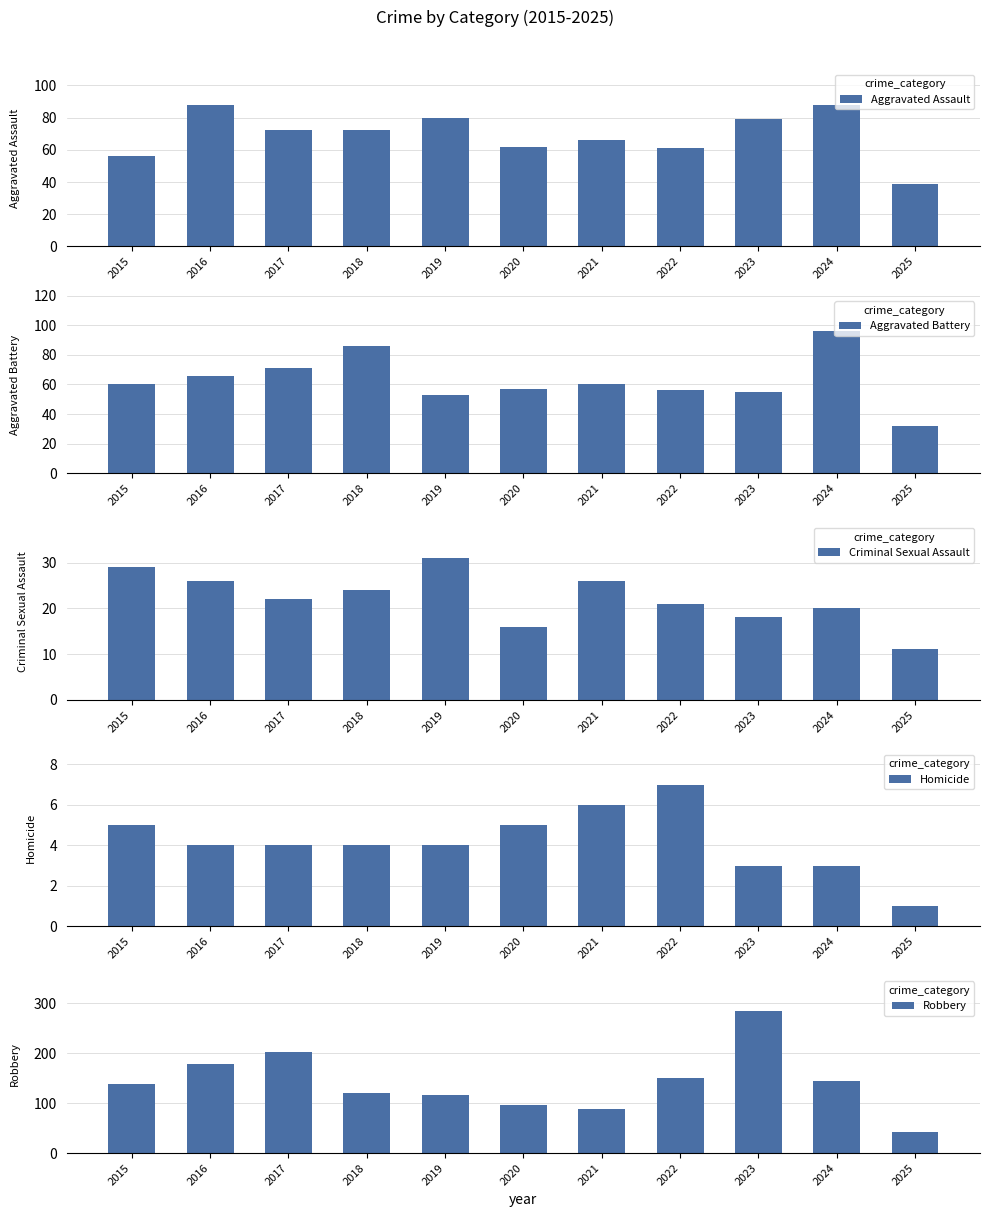

What is the total value across all series at 2019?

284